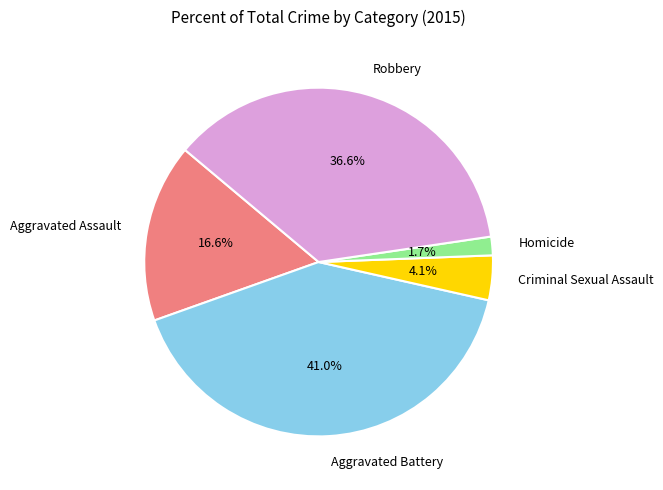

What percentage is the Aggravated Assault slice, to the nearest percent?

17%